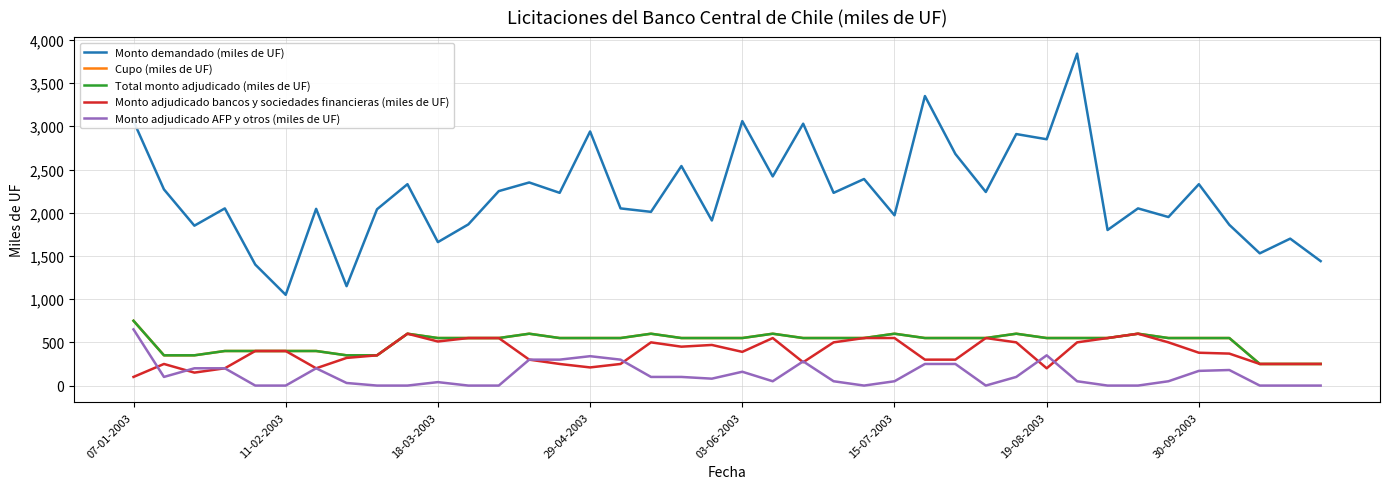

Does the chart have visible grid lines?

Yes